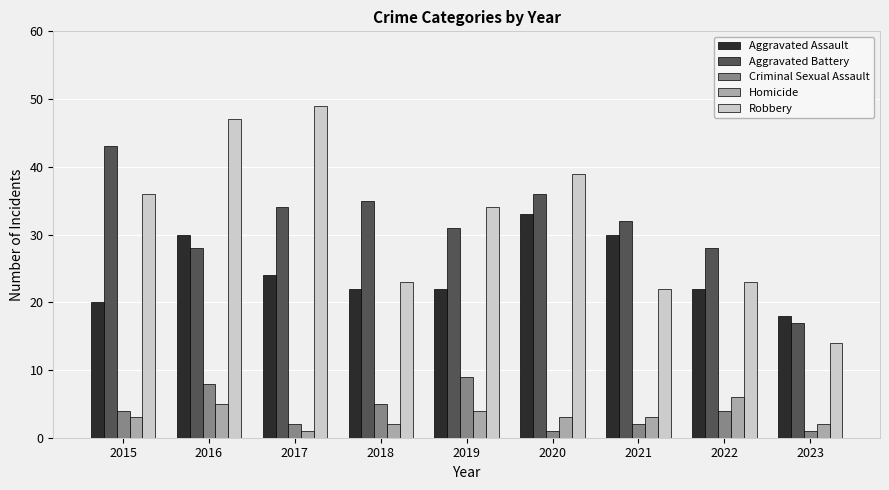

Which series has the widest spread of values?

Robbery